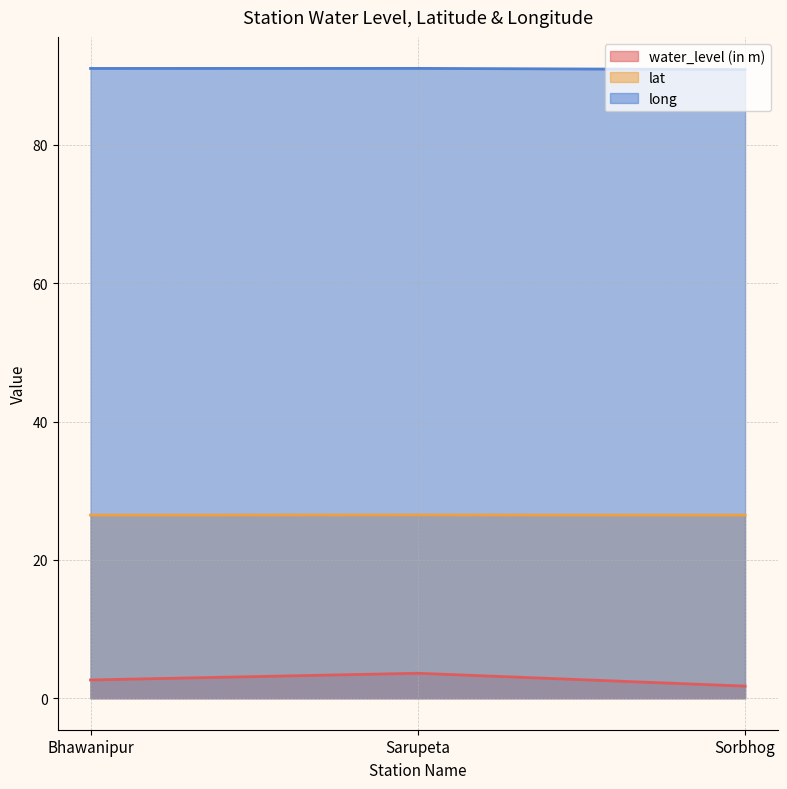

What are all the series names shown in the legend?

water_level (in m), lat, long